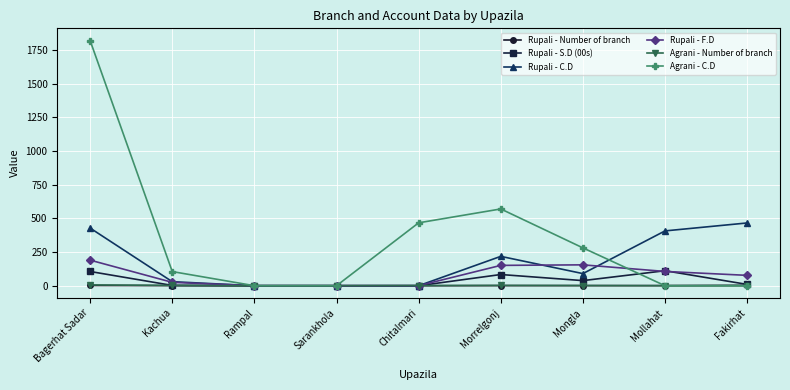

Does the chart display data point markers on the line(s)?

Yes